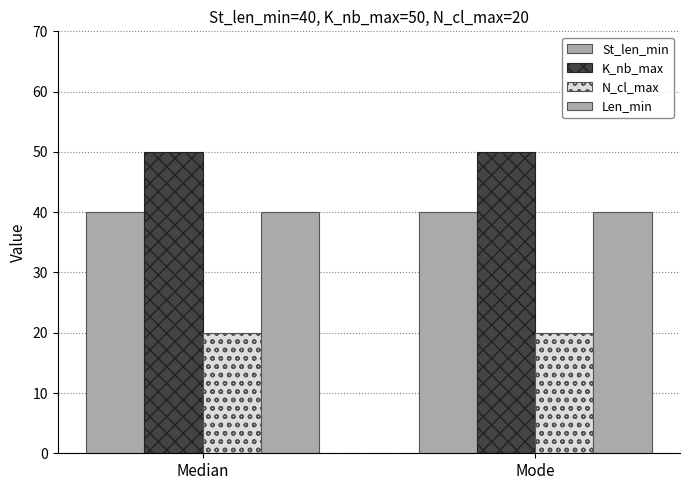

Is the value of St_len_min at Mode greater than the value of K_nb_max at Mode?

No